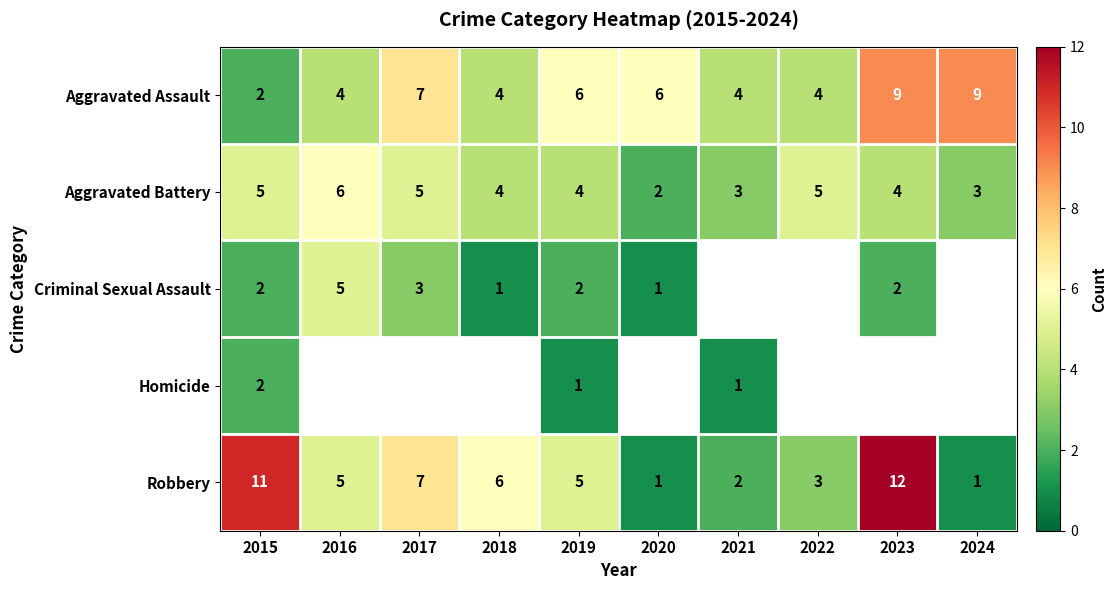

What is the difference between the maximum and minimum values in the Aggravated Assault series?

7